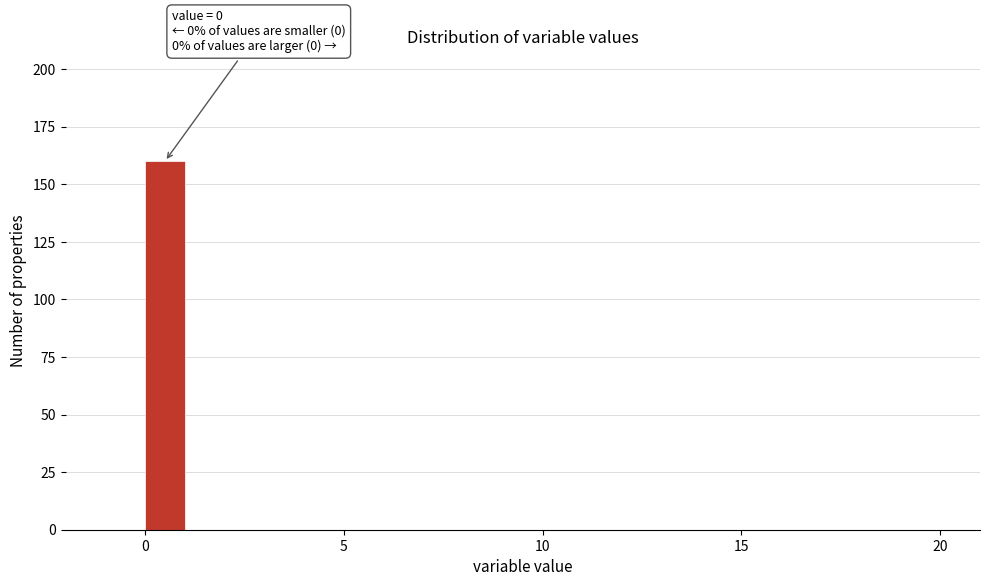

Read against the x-axis, roughly where is the centre of the tallest bar?

0.5